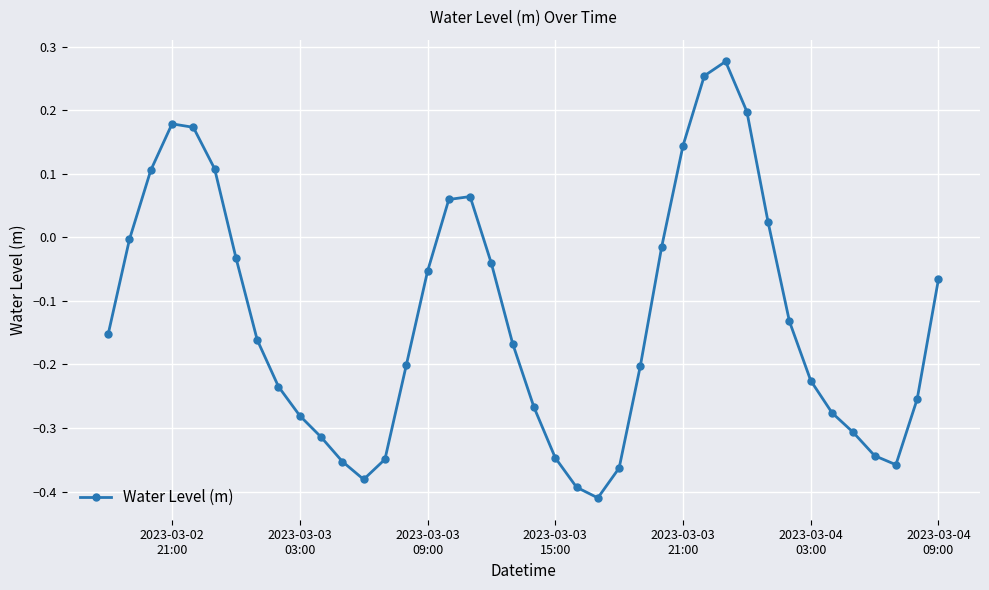

How many interior local peaks (higher than both neighbors) does the data have?

3